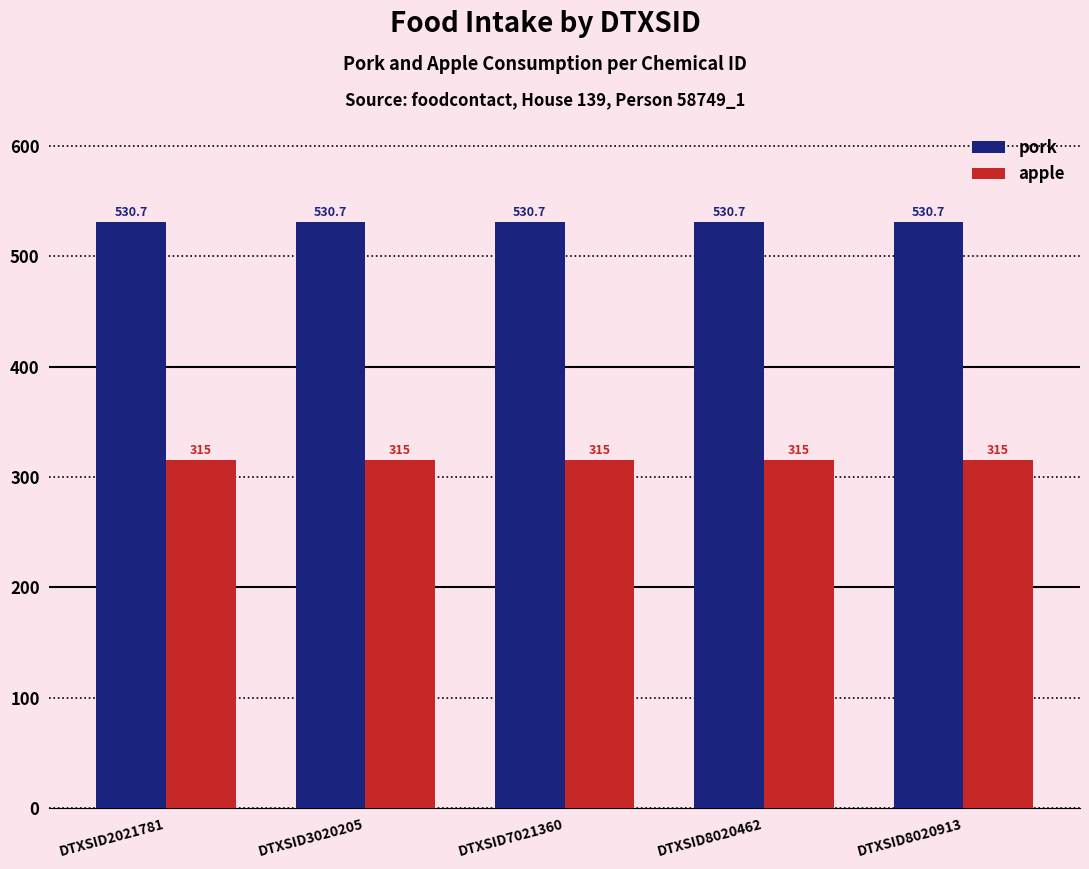

Are the bars grouped side by side (vs. stacked)?

Yes